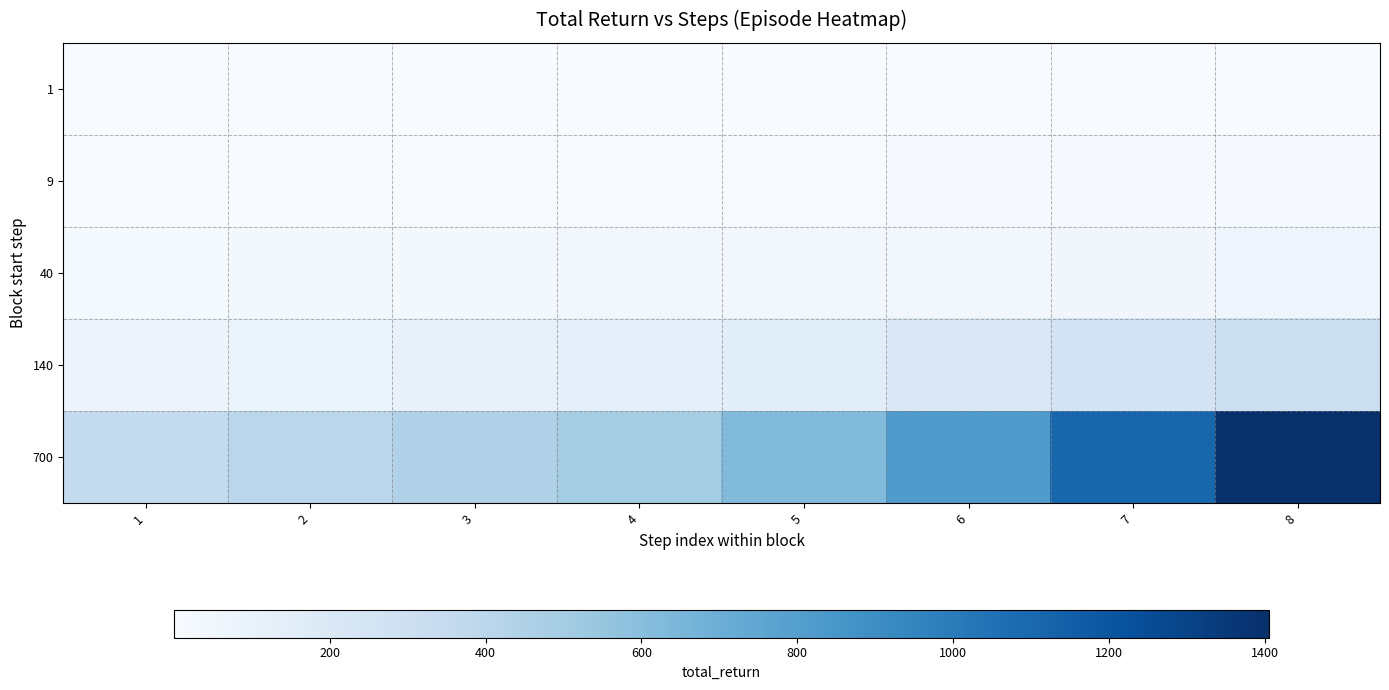

Reading right to left, extract all data points from this chart.

1: 8=4.1	7=3.4	6=3.3	5=2.3	4=2.2	3=1.5	2=0.5	1=0.5
9: 8=15.6	7=13.4	6=11.5	5=9.4	4=6.9	3=6.7	2=5.4	1=5.1
40: 8=58.4	7=46.6	6=41.9	5=37.0	4=34.4	3=27.9	2=22.7	1=19.4
140: 8=307.3	7=256.8	6=200.8	5=152.1	4=125.6	3=102.1	2=87.4	1=70.2
700: 8=1405.3	7=1113.0	6=819.1	5=624.7	4=498.3	3=448.7	2=403.4	1=358.5